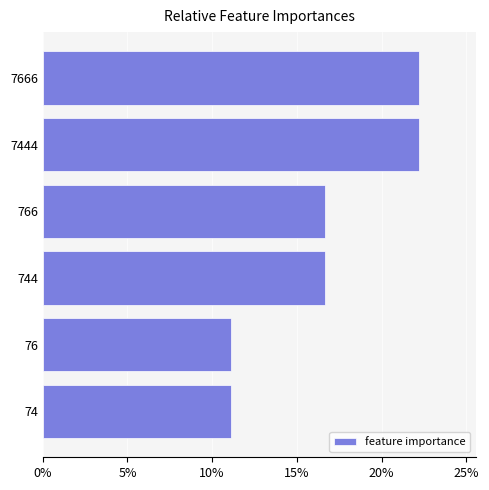

Approximately how many times larger is the value at 7444 compared to 744?

1.3